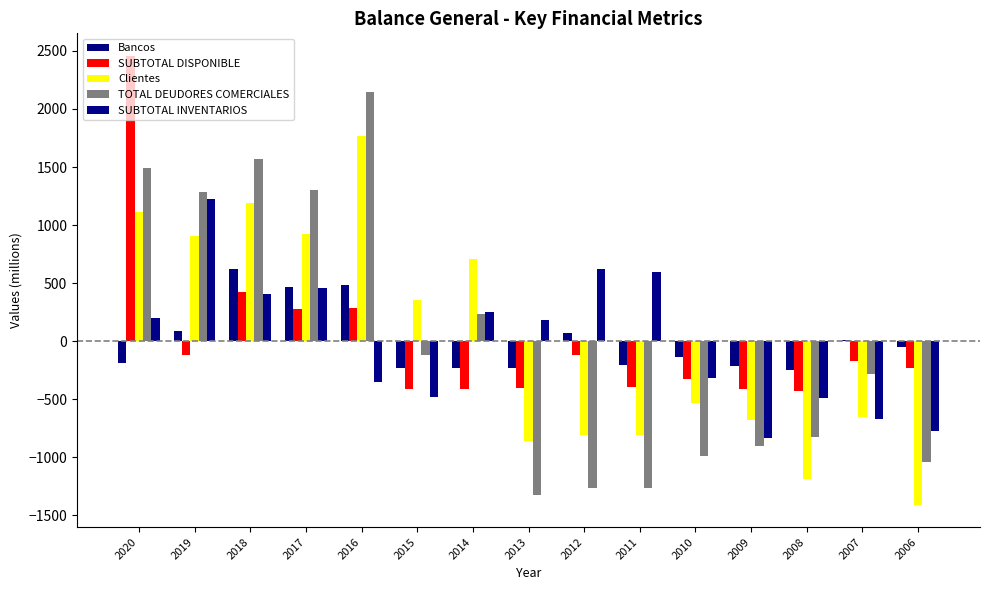

Rank the series at 2015 from lowest to highest value.

SUBTOTAL INVENTARIOS, SUBTOTAL DISPONIBLE, Bancos, TOTAL DEUDORES COMERCIALES, Clientes